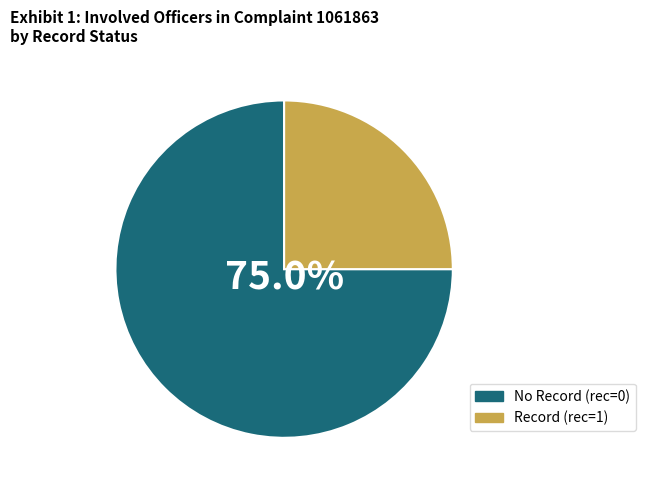

Count the number of slices in the pie.

2